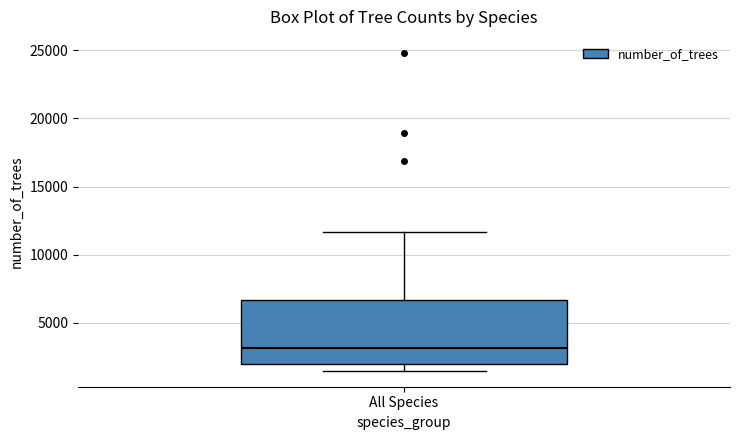

Read this box plot against the y-axis: the position of the median line, the range covered by the box, and the ends of both whiskers. The values are not printed on the chart, so give them approximately, as read against the axis.

median 3000, box 2000 to 6500, whiskers 1500 to 11500